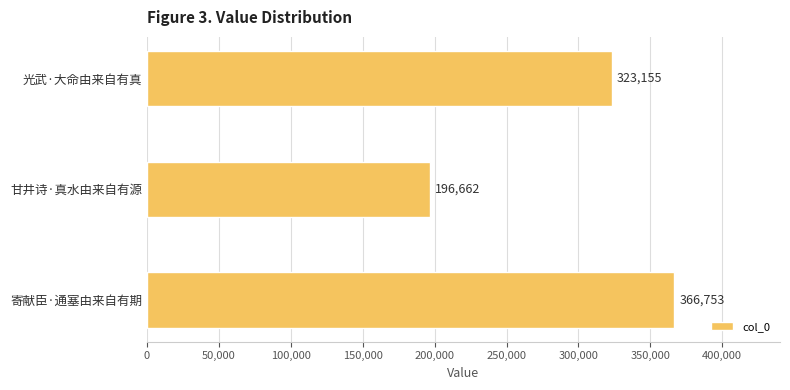

Count the values in the range 196662 to 366753.

3